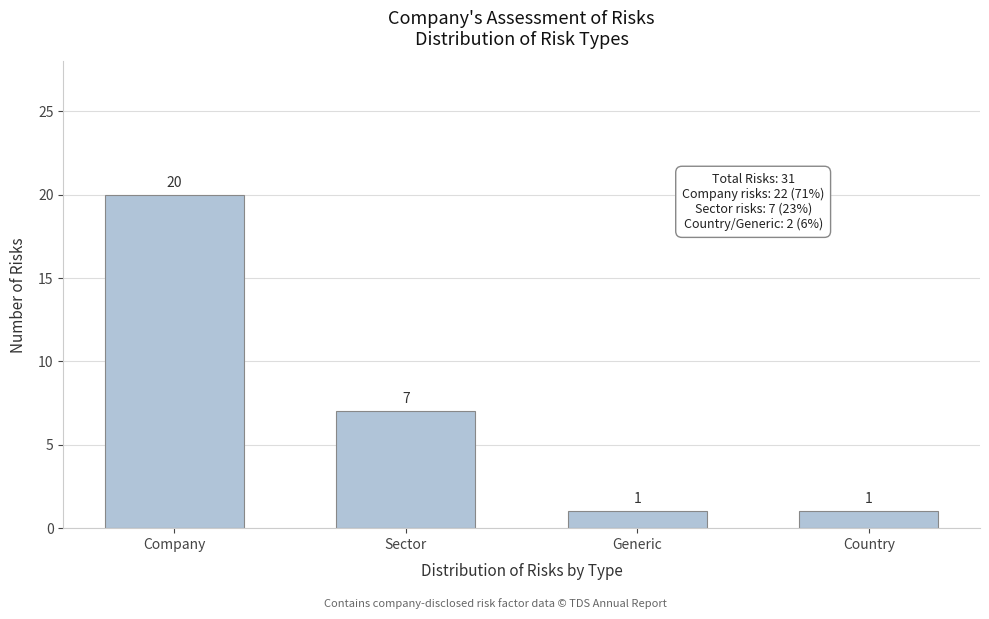

Reading right to left, transcribe all the data shown in this chart.

Country=1	Generic=1	Sector=7	Company=20